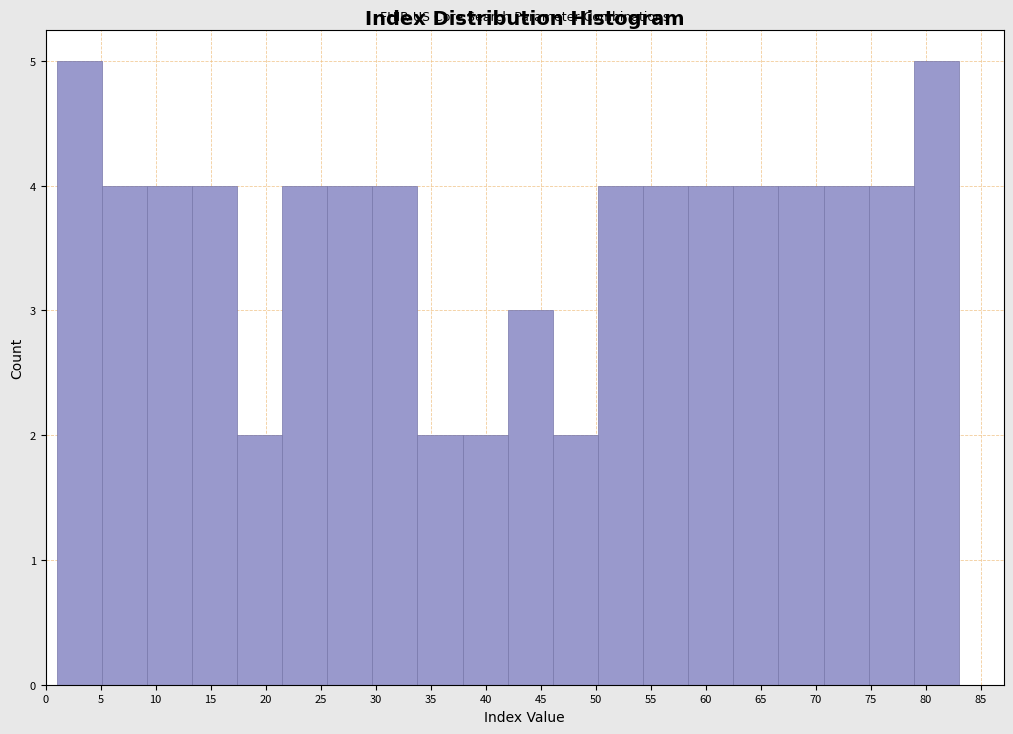

How tall is the bar that spans 5.1 to 9.2 on the x-axis? Neither the bar edges nor the heights are printed on the chart, so give them approximately, as read against the axes.

4